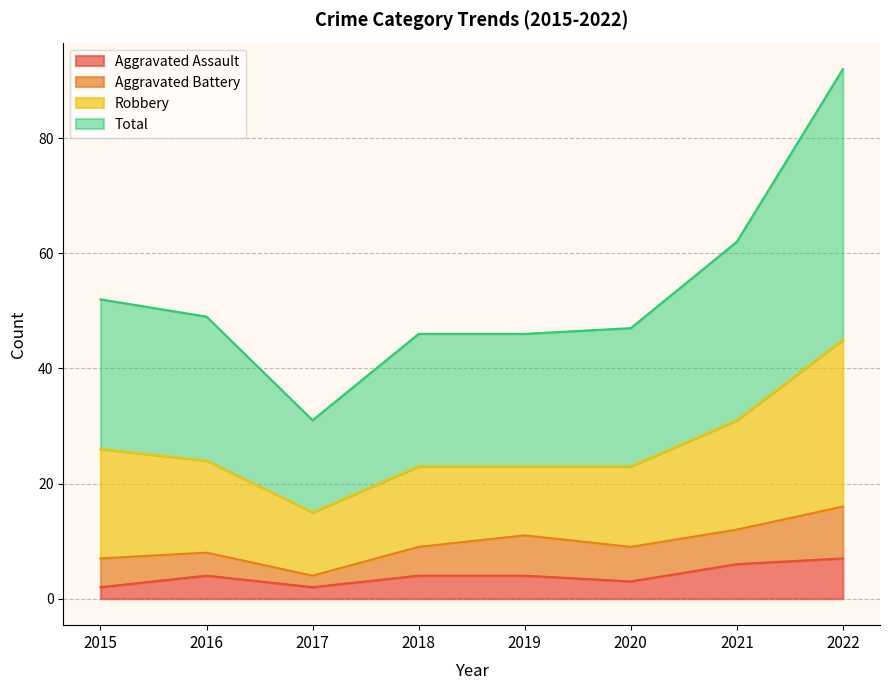

What is the maximum value for Aggravated Assault?

7